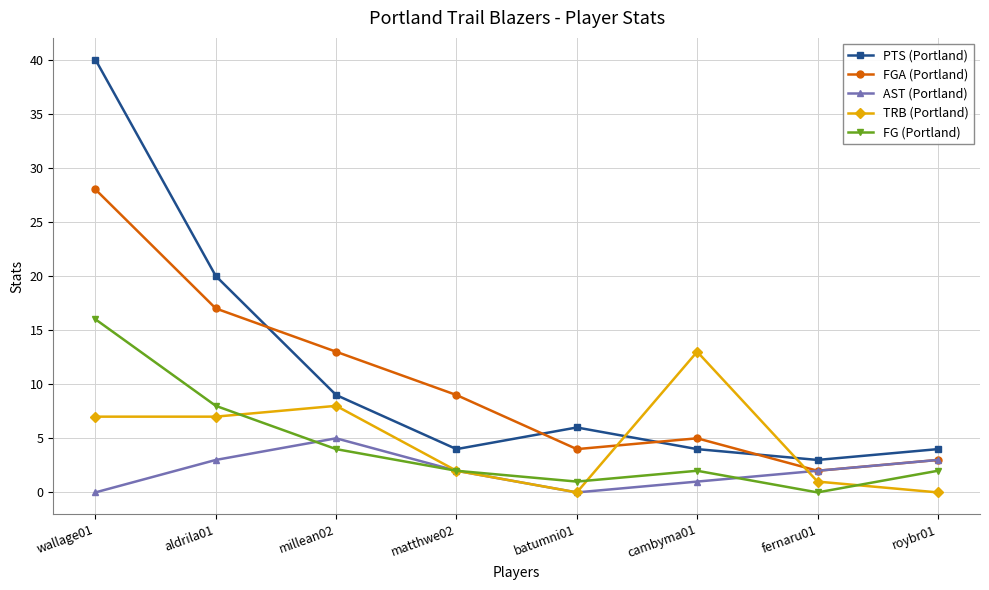

True or false: AST (Portland) has a value of 2 at fernaru01.

True